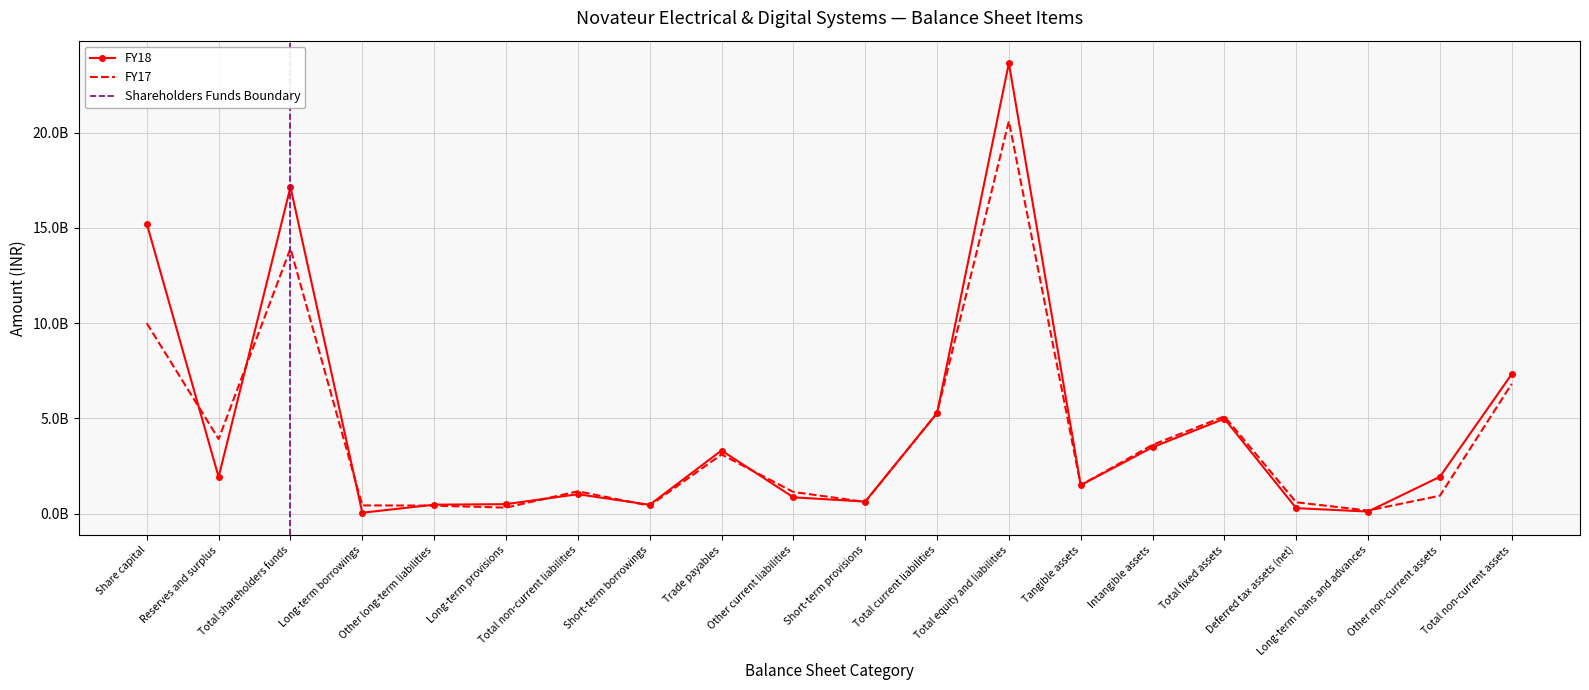

At how many categories does at least one series exceed 14272770733?

3